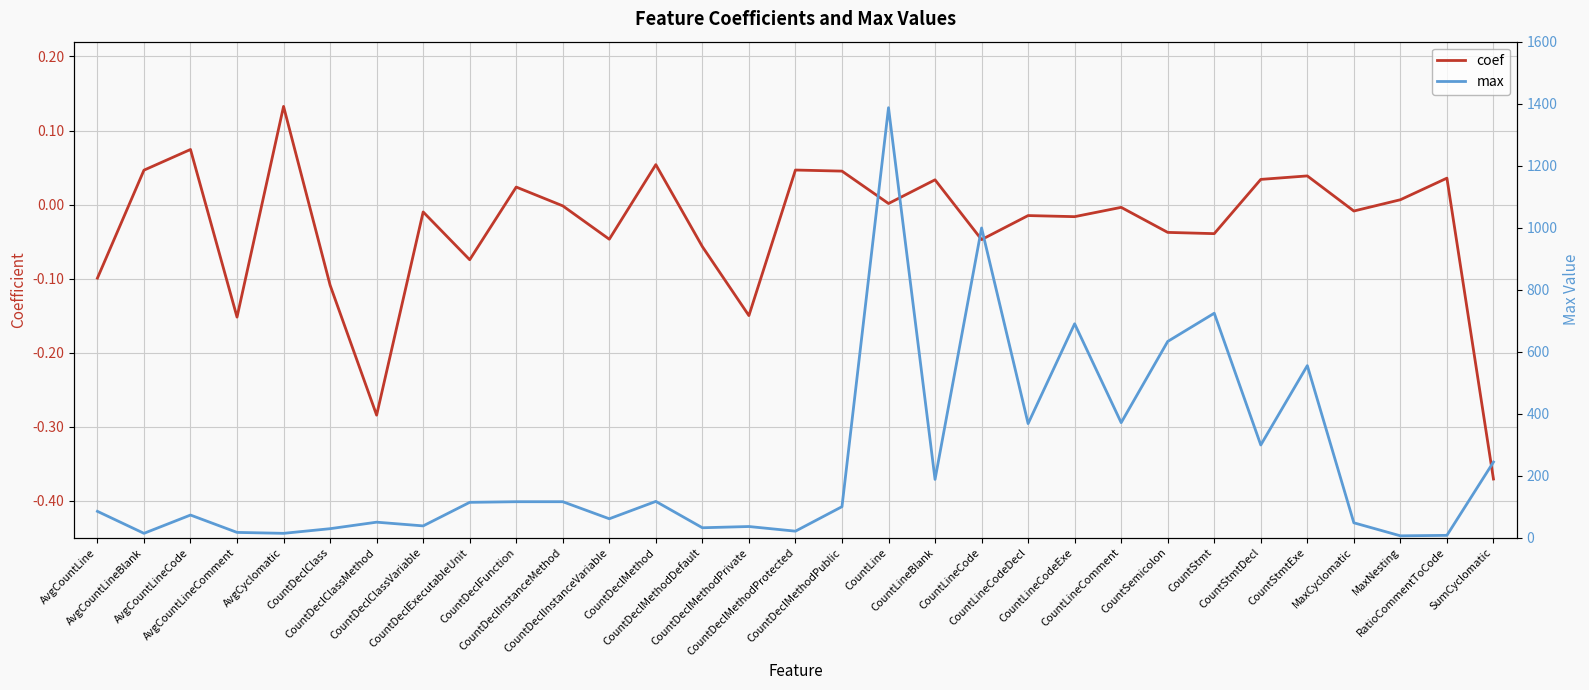

How many data points in max are above 100?

15